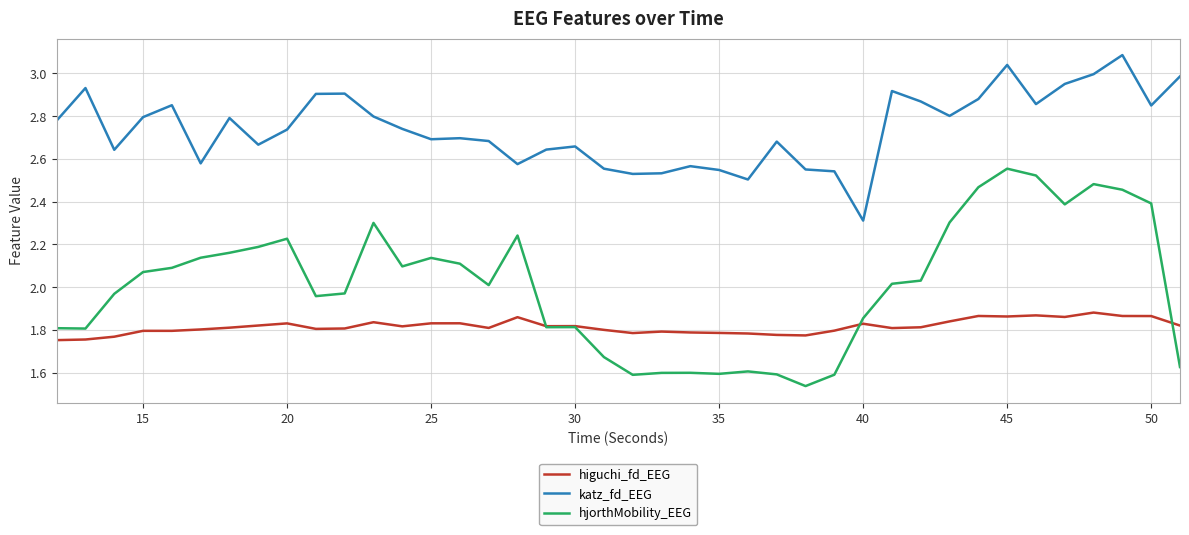

What is the maximum value shown in the chart?

3.1